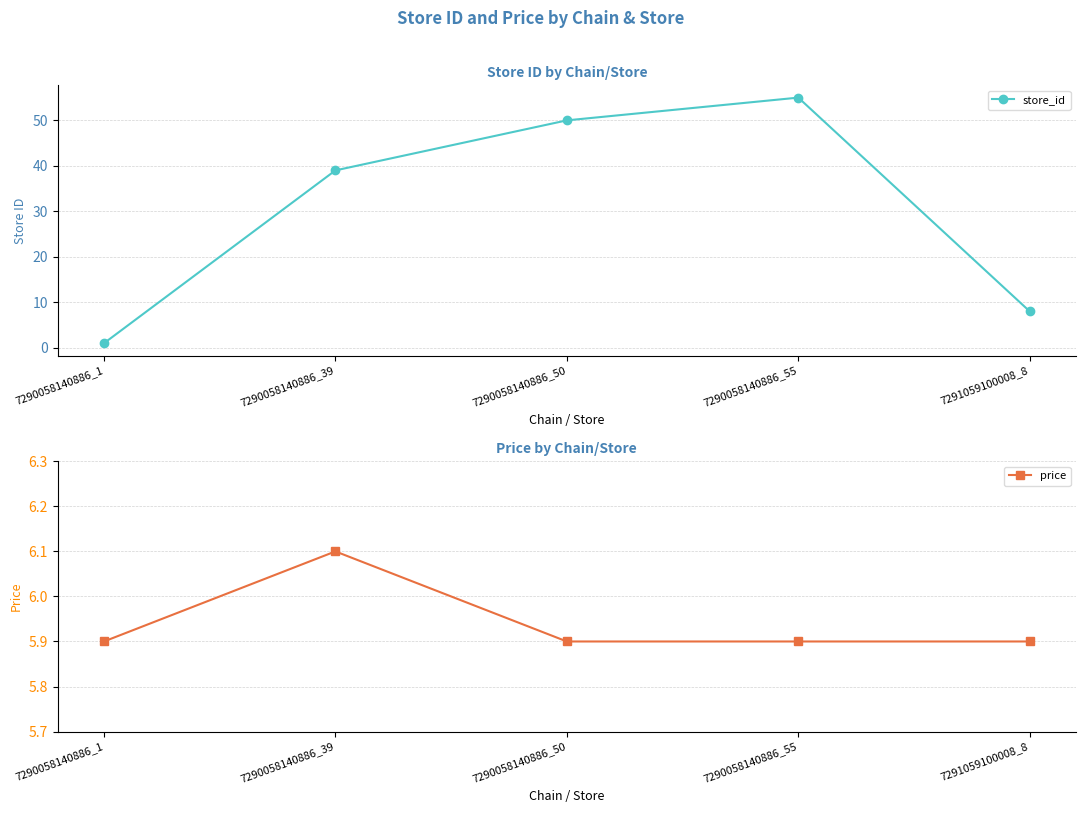

Which series ends up on top after the final intersection of price and store_id?

store_id